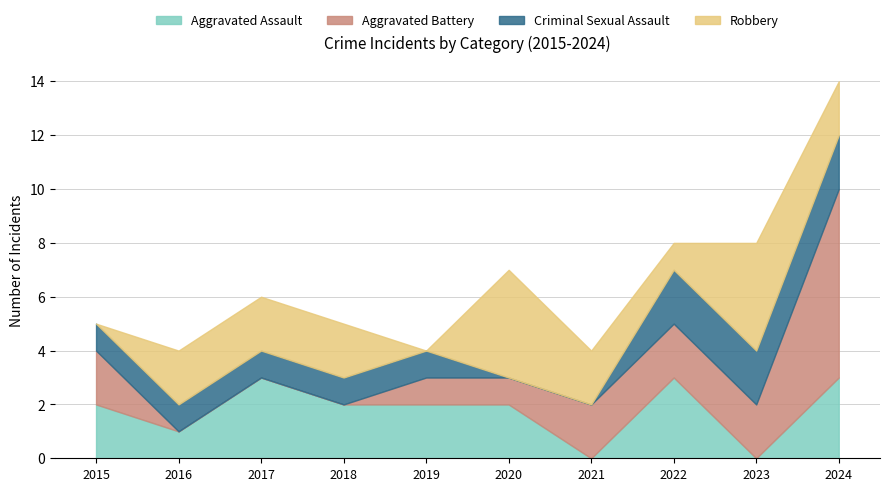

The value of Robbery at 2020 is 4. True or false?

True